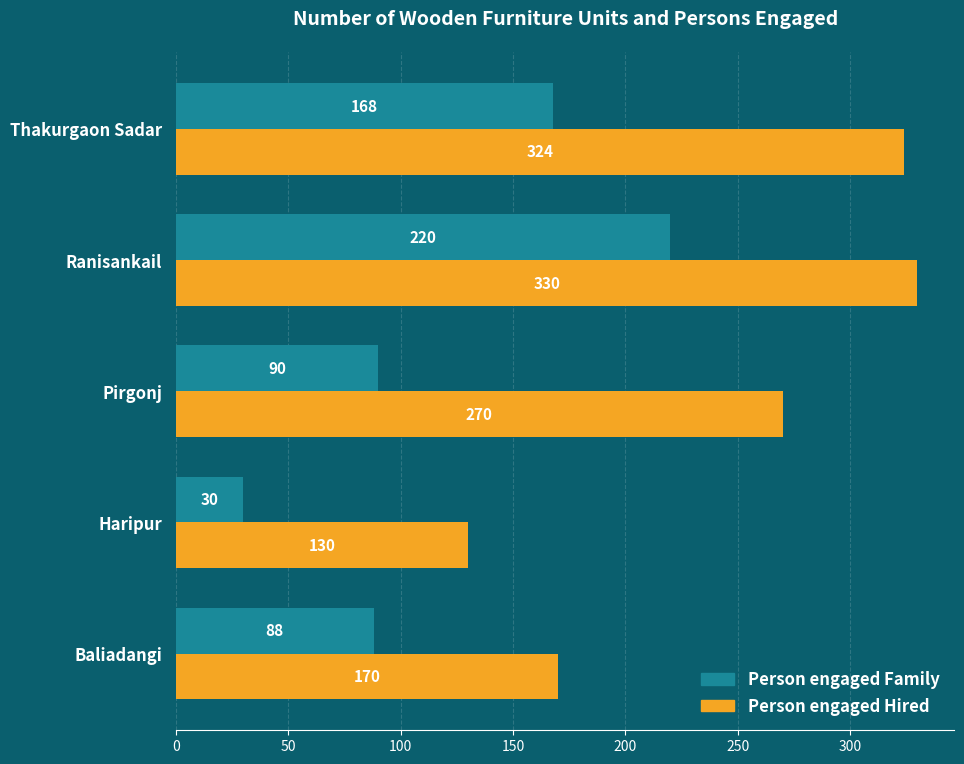

Which series has the widest spread of values?

Person engaged Hired